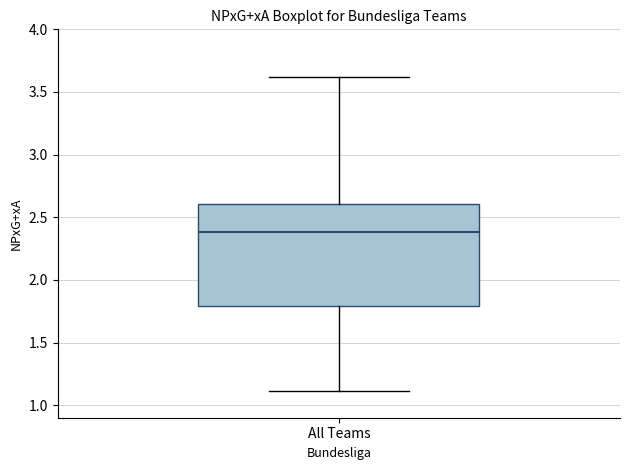

Transcribe this box plot: give where the median line is, the range the box spans, and where the two whiskers end, as read against the y-axis. The values are not printed on the chart, so give them approximately, as read against the axis.

median 2.4, box 1.8 to 2.6, whiskers 1.1 to 3.6